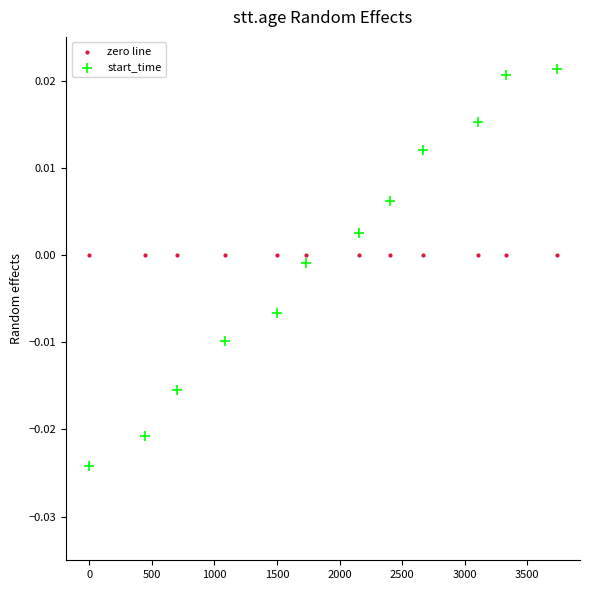

Which series reaches the maximum Y coordinate?

start_time